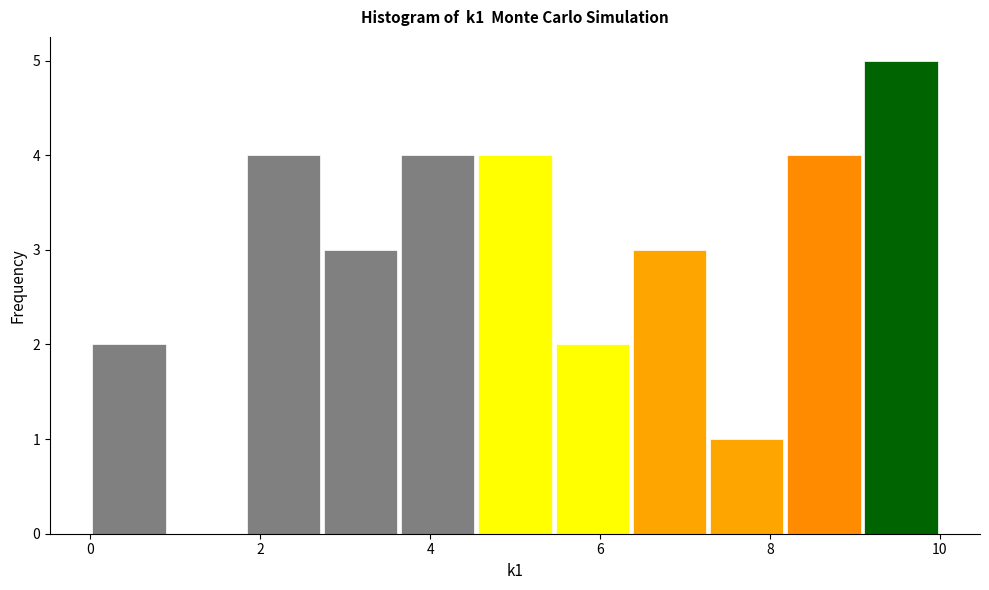

Reading left to right, list every bar in this chart as the range it spans on the x-axis followed by its height. Neither the bar edges nor the heights are printed on the chart, so give them approximately, as read against the axes.

0.0 to 1.0: 2
1.0 to 1.8: 0
1.8 to 2.8: 4
2.8 to 3.6: 3
3.6 to 4.6: 4
4.6 to 5.4: 4
5.4 to 6.4: 2
6.4 to 7.2: 3
7.2 to 8.2: 1
8.2 to 9.0: 4
9.0 to 10.0: 5